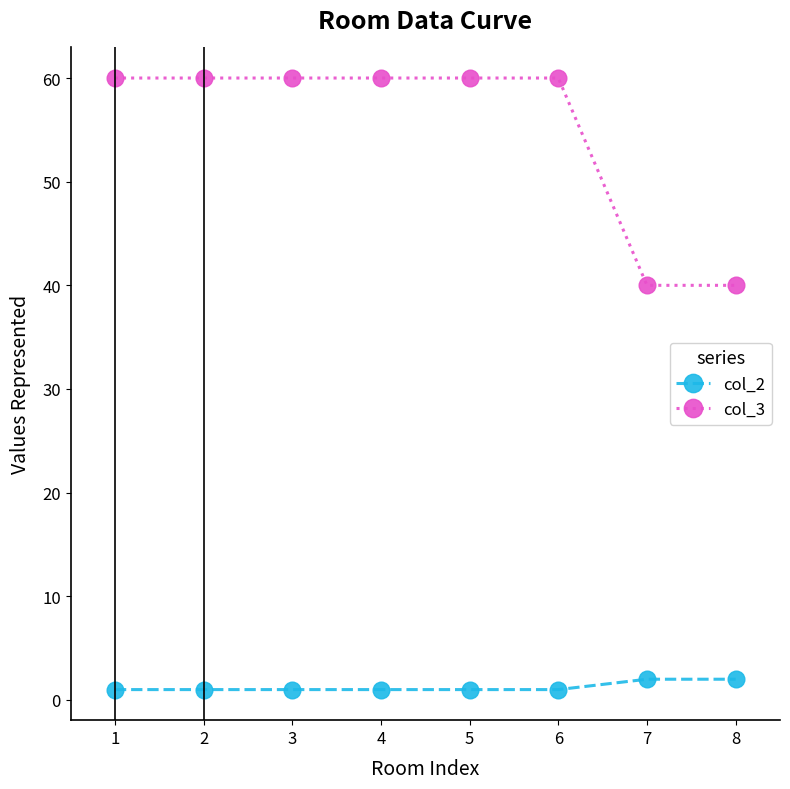

What is the greatest value displayed?

60